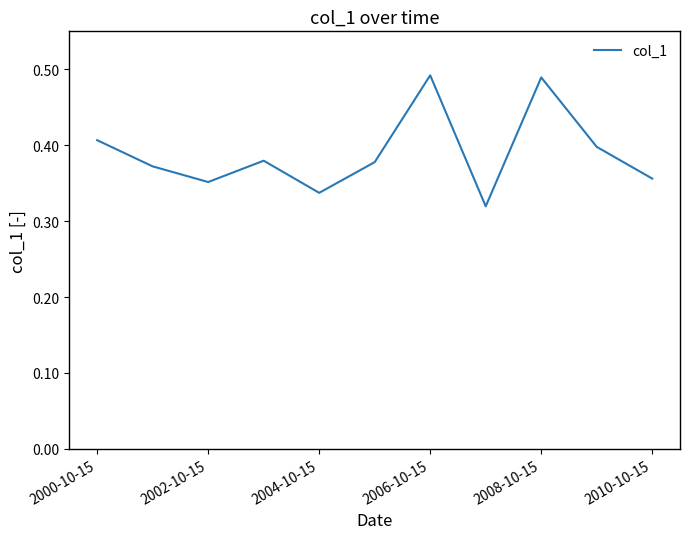

What is the minimum value shown in the chart?

0.3